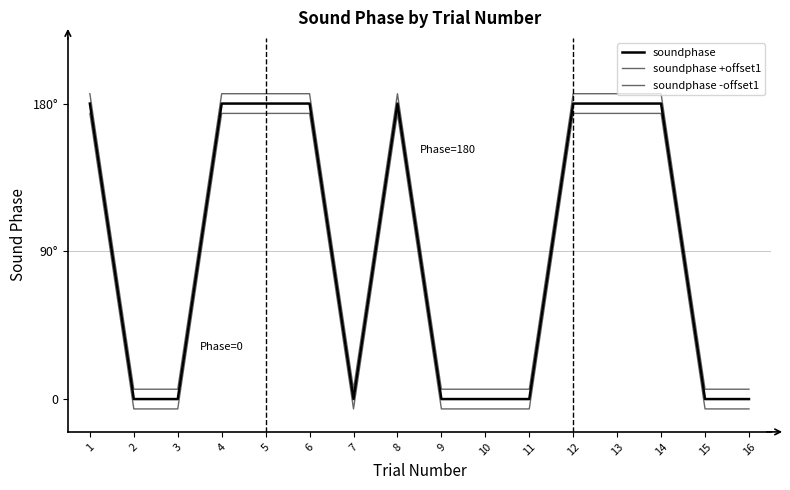

Does the chart display data point markers on the line(s)?

No